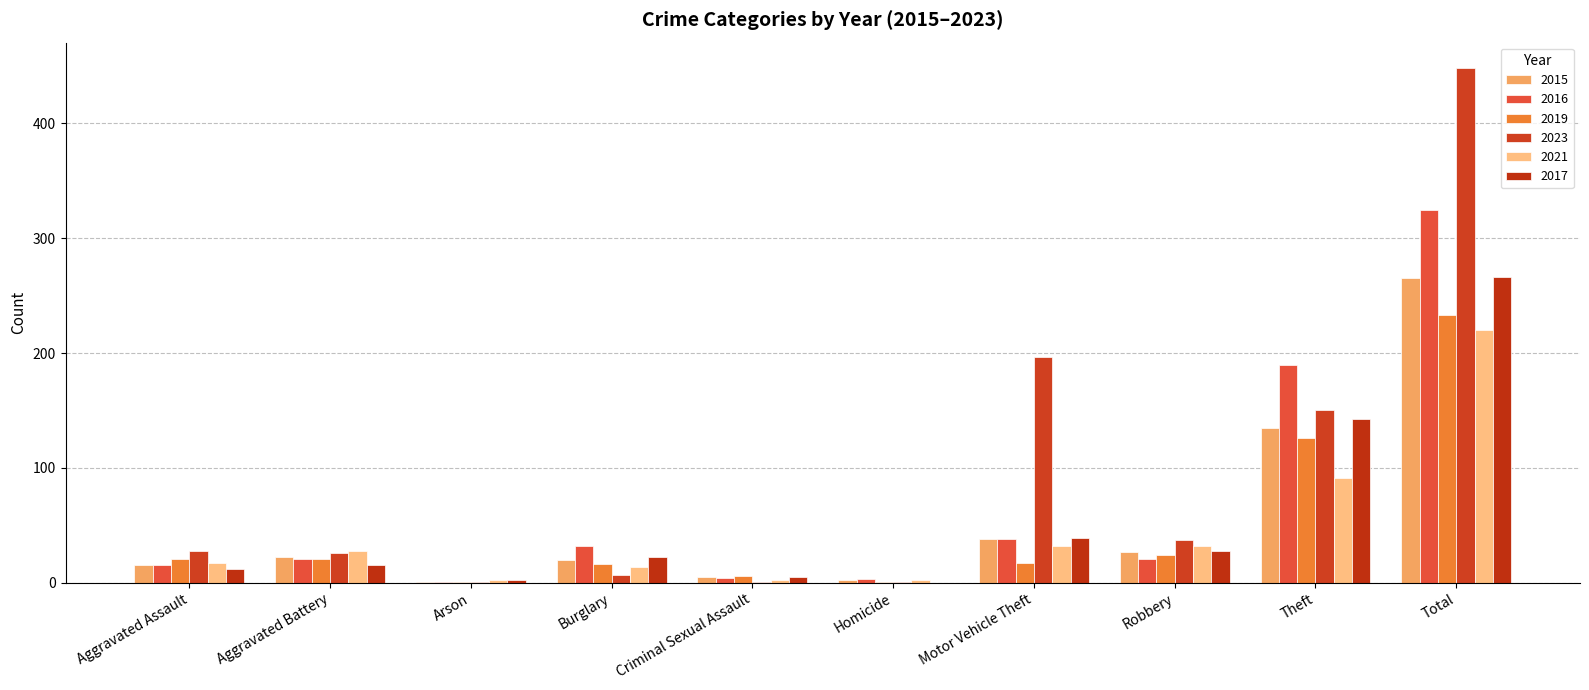

How many groups of bars are there?

10